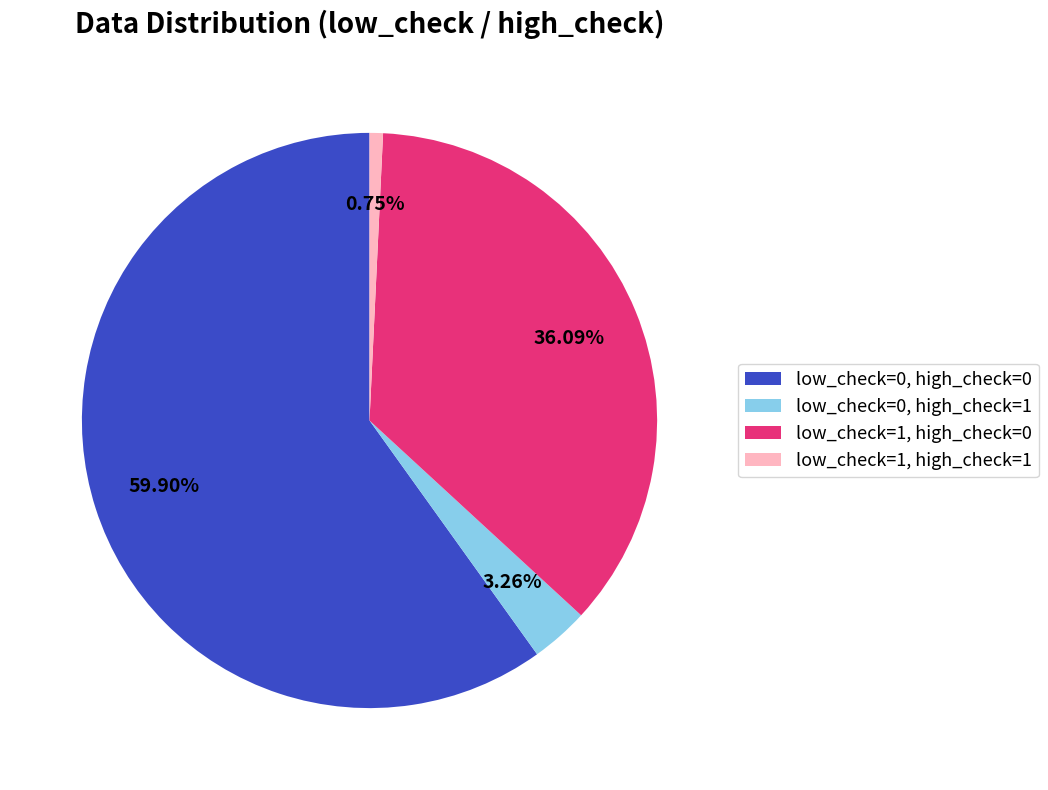

To the nearest percent, what percentage of the pie is low_check=1, high_check=0?

36%